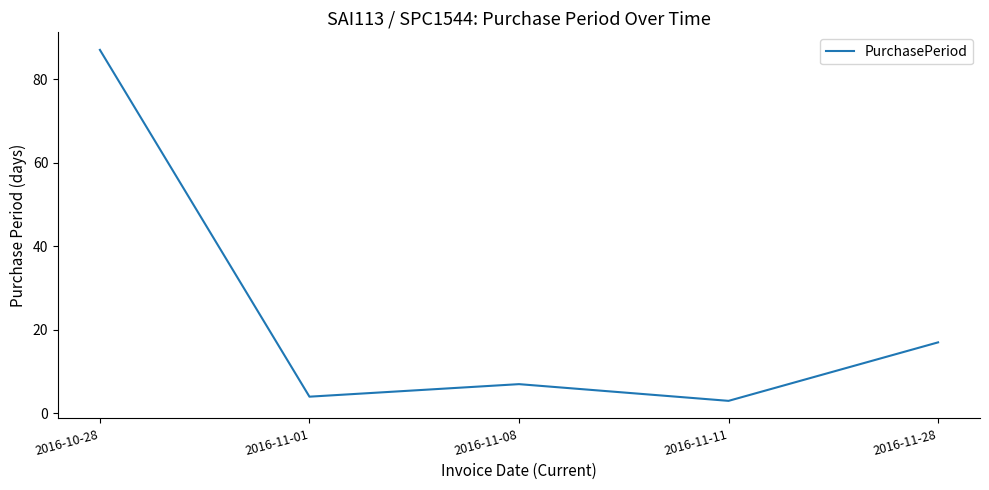

Is it true that the value at 2016-10-28 is 87?

True